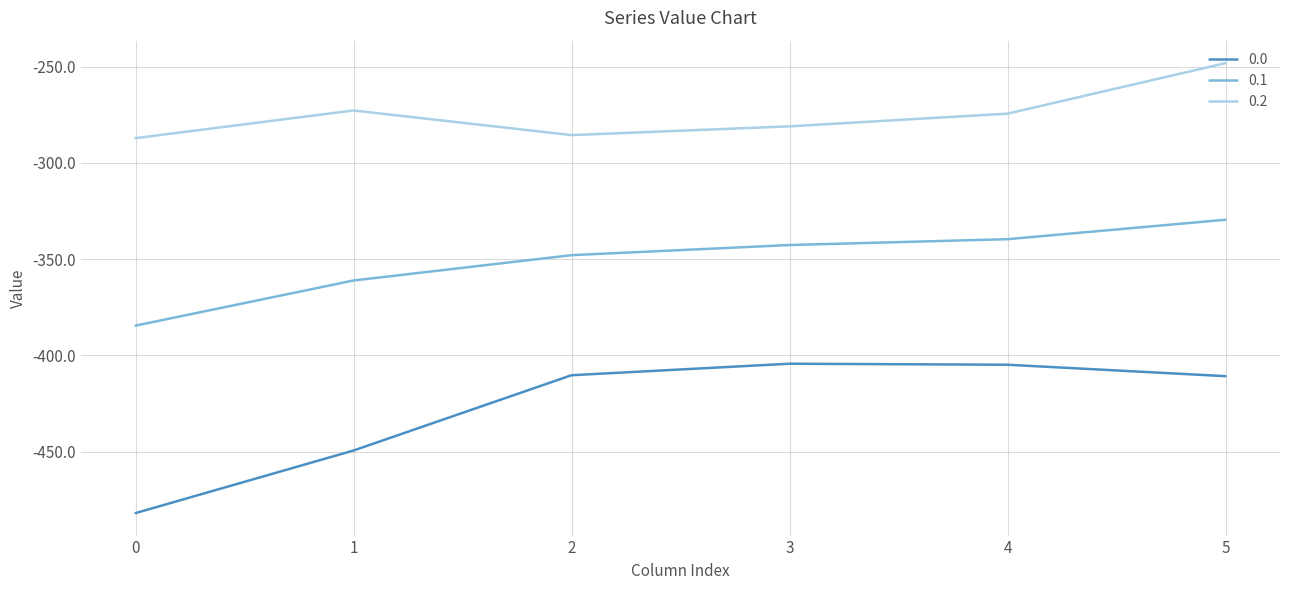

True or false: 0.1 and 0.0 intersect in this chart.

False